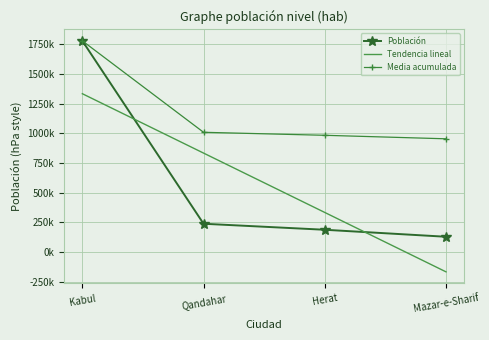

What are all the series names shown in the legend?

Población, Tendencia lineal, Media acumulada